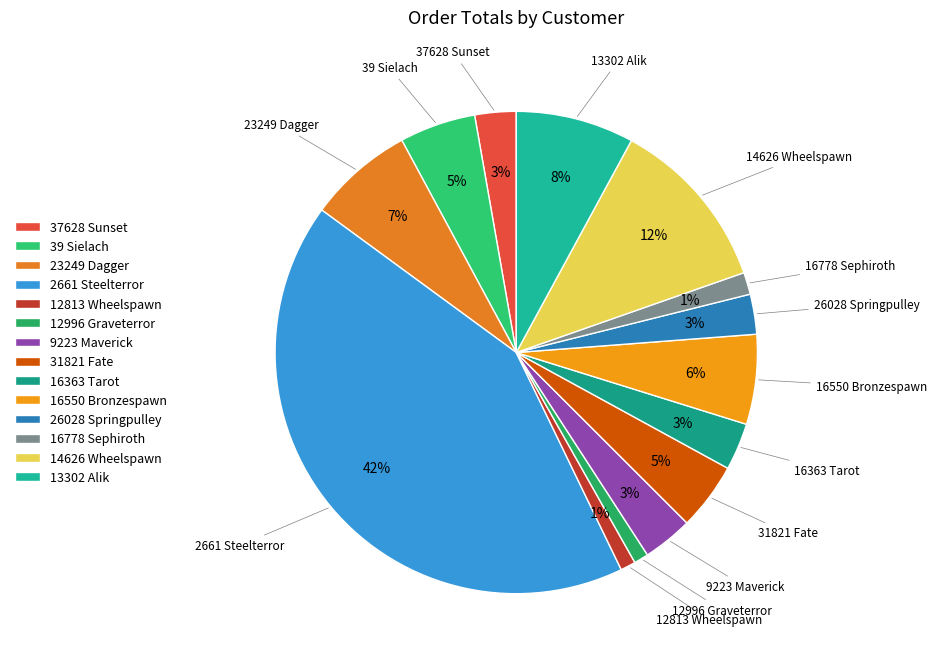

Count the number of slices in the pie.

14